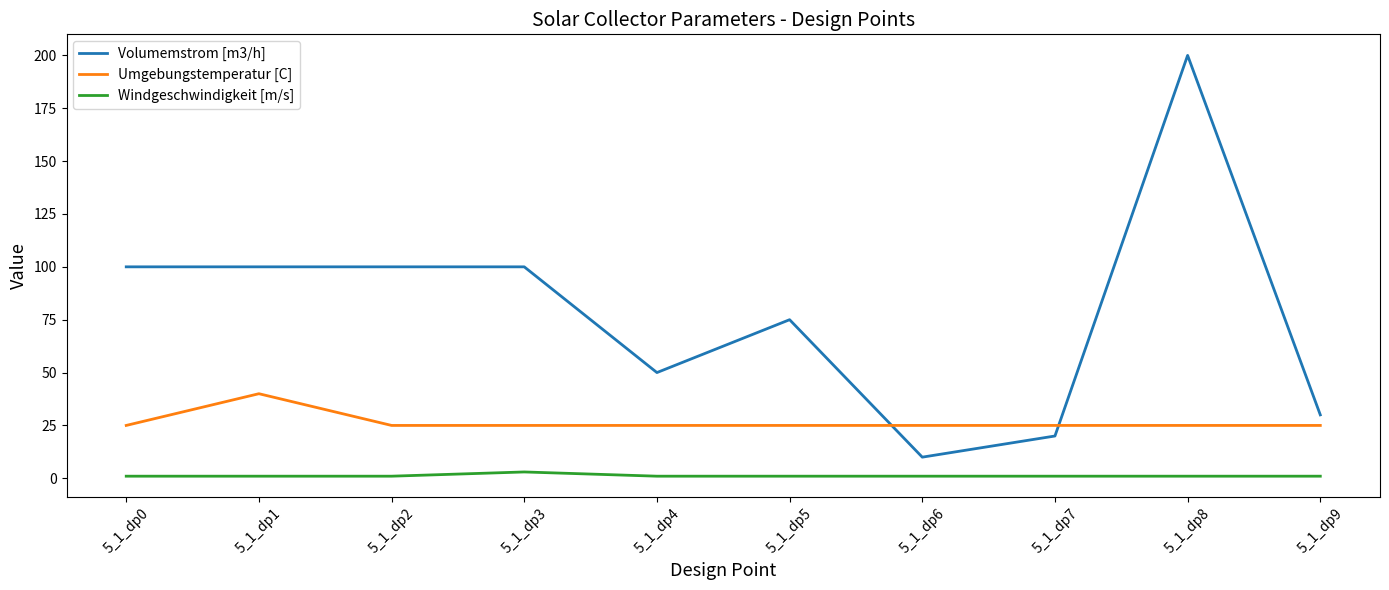

What is the greatest value displayed?

200